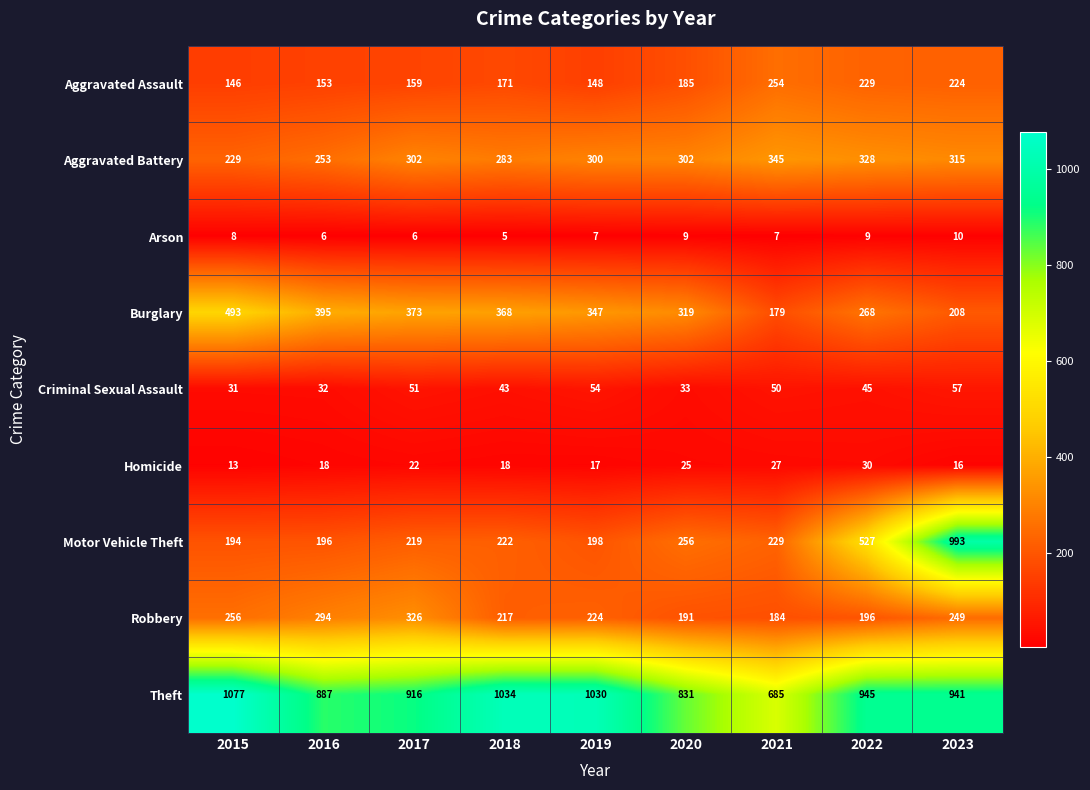

List the series in order of their peak value, highest first.

Theft, Motor Vehicle Theft, Burglary, Aggravated Battery, Robbery, Aggravated Assault, Criminal Sexual Assault, Homicide, Arson